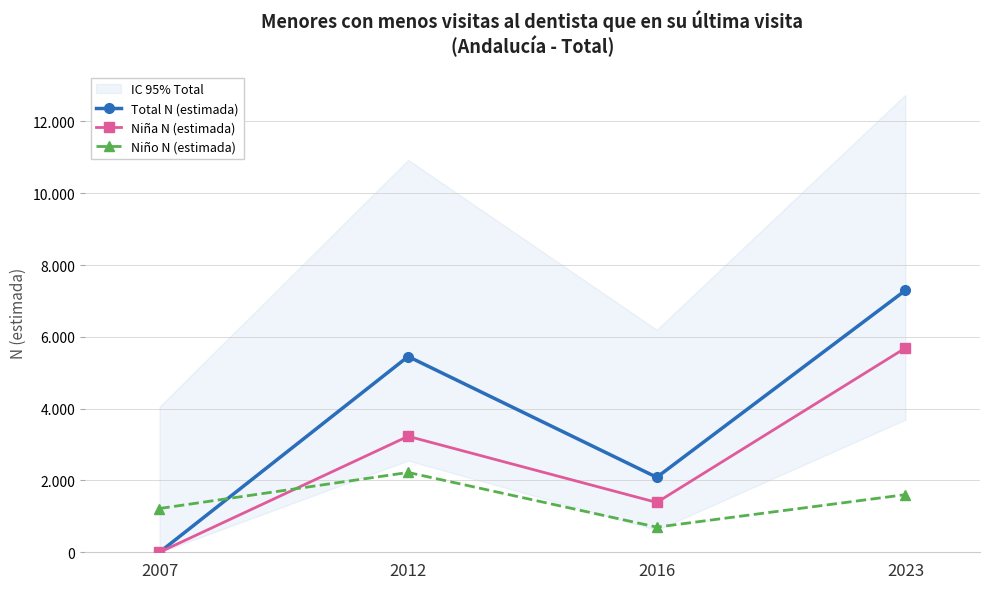

What is the value of the Niño N (estimada) point at the 3rd from the left?

700